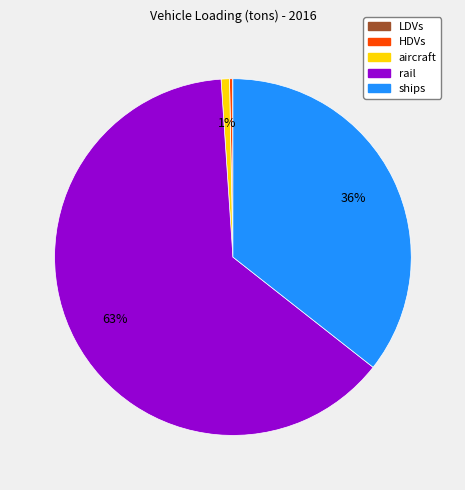

Is it true that rail is 63% of the pie?

True